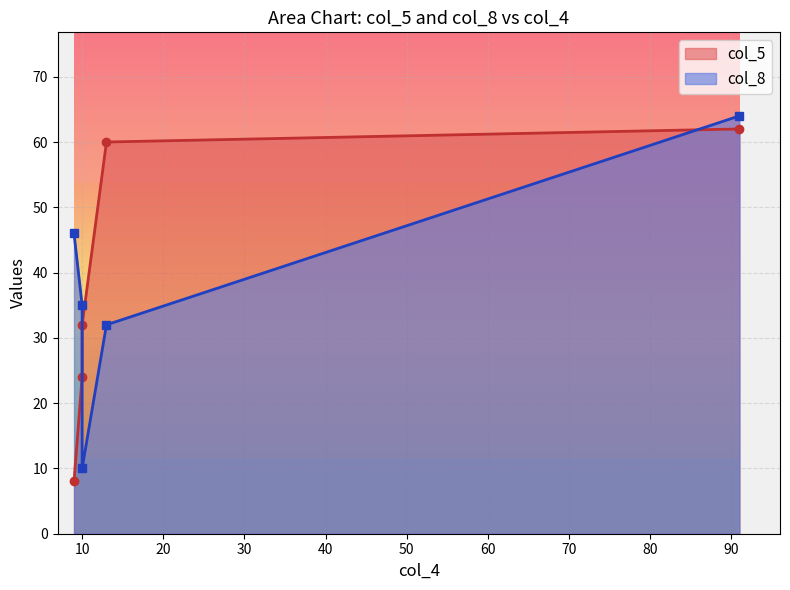

What are all the series names shown in the legend?

col_5, col_8